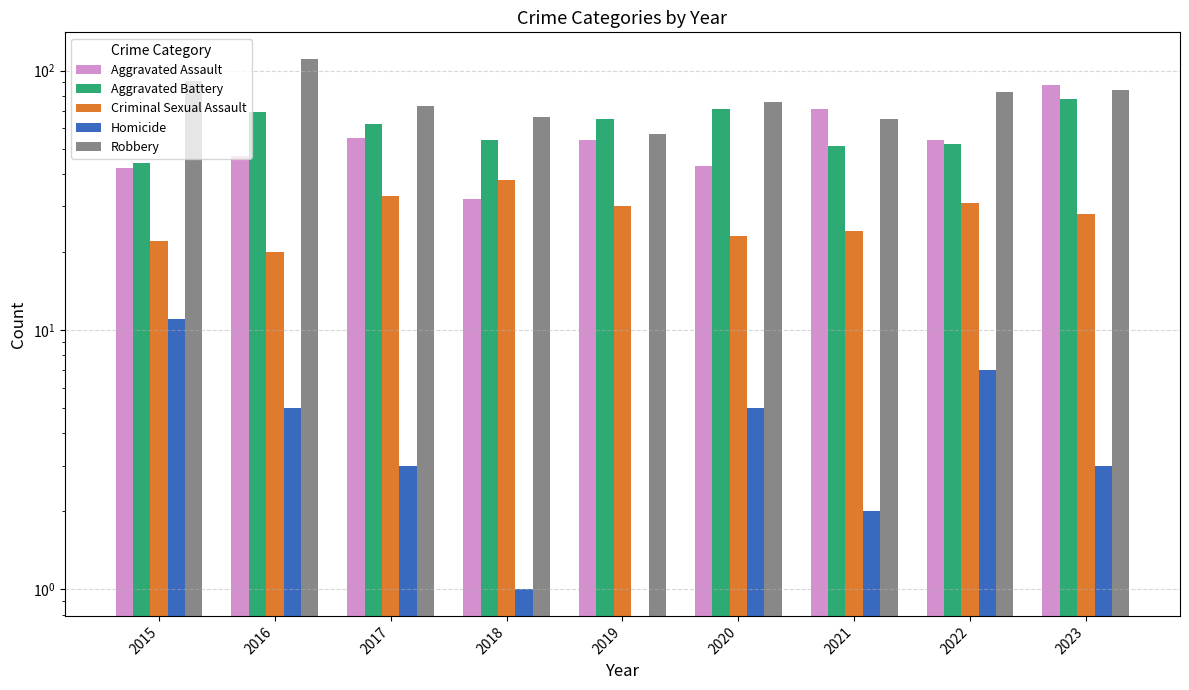

How many data points in Robbery are above 76?

4